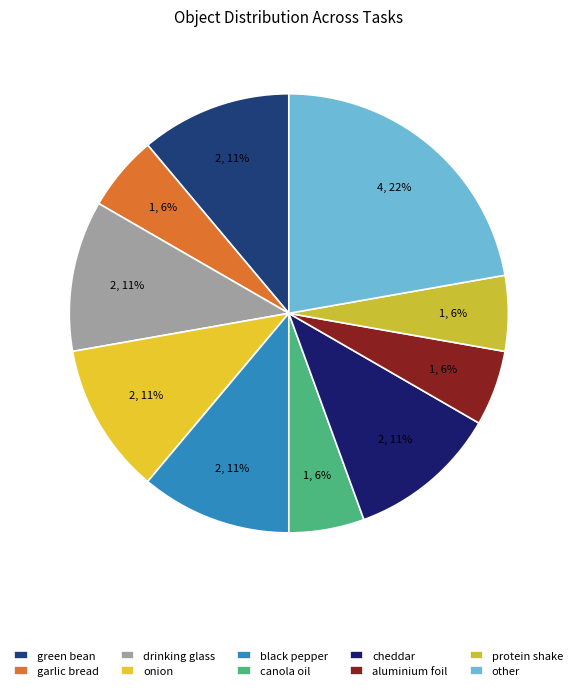

How many slices are in this pie chart?

10